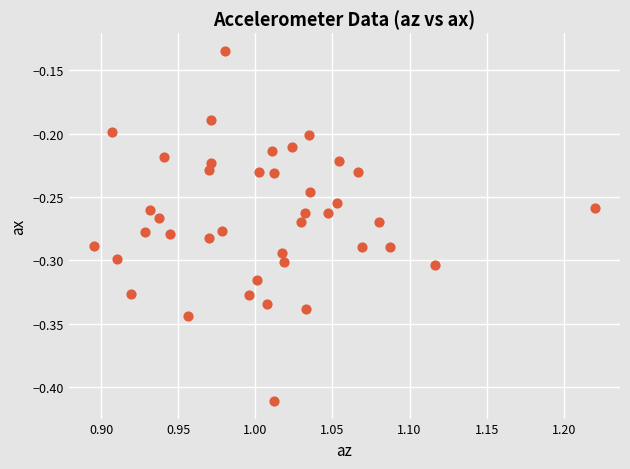

What is the range of Y values (max minus min)?

0.3